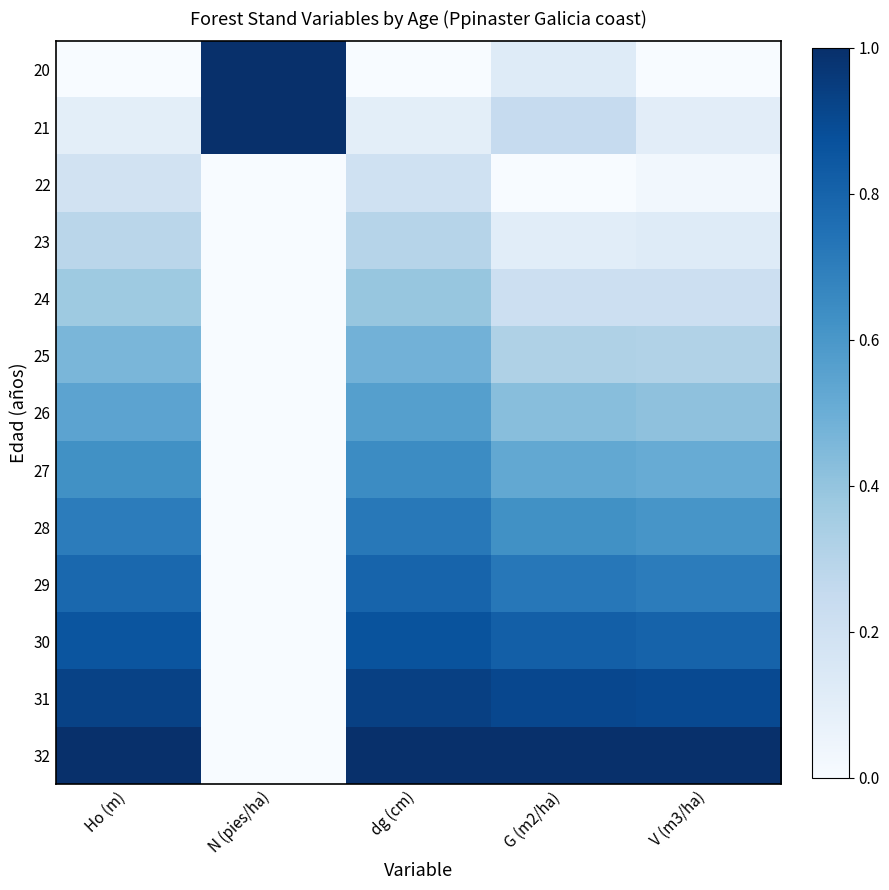

What is the spread (max minus min) of values at G (m2/ha)?

1.0